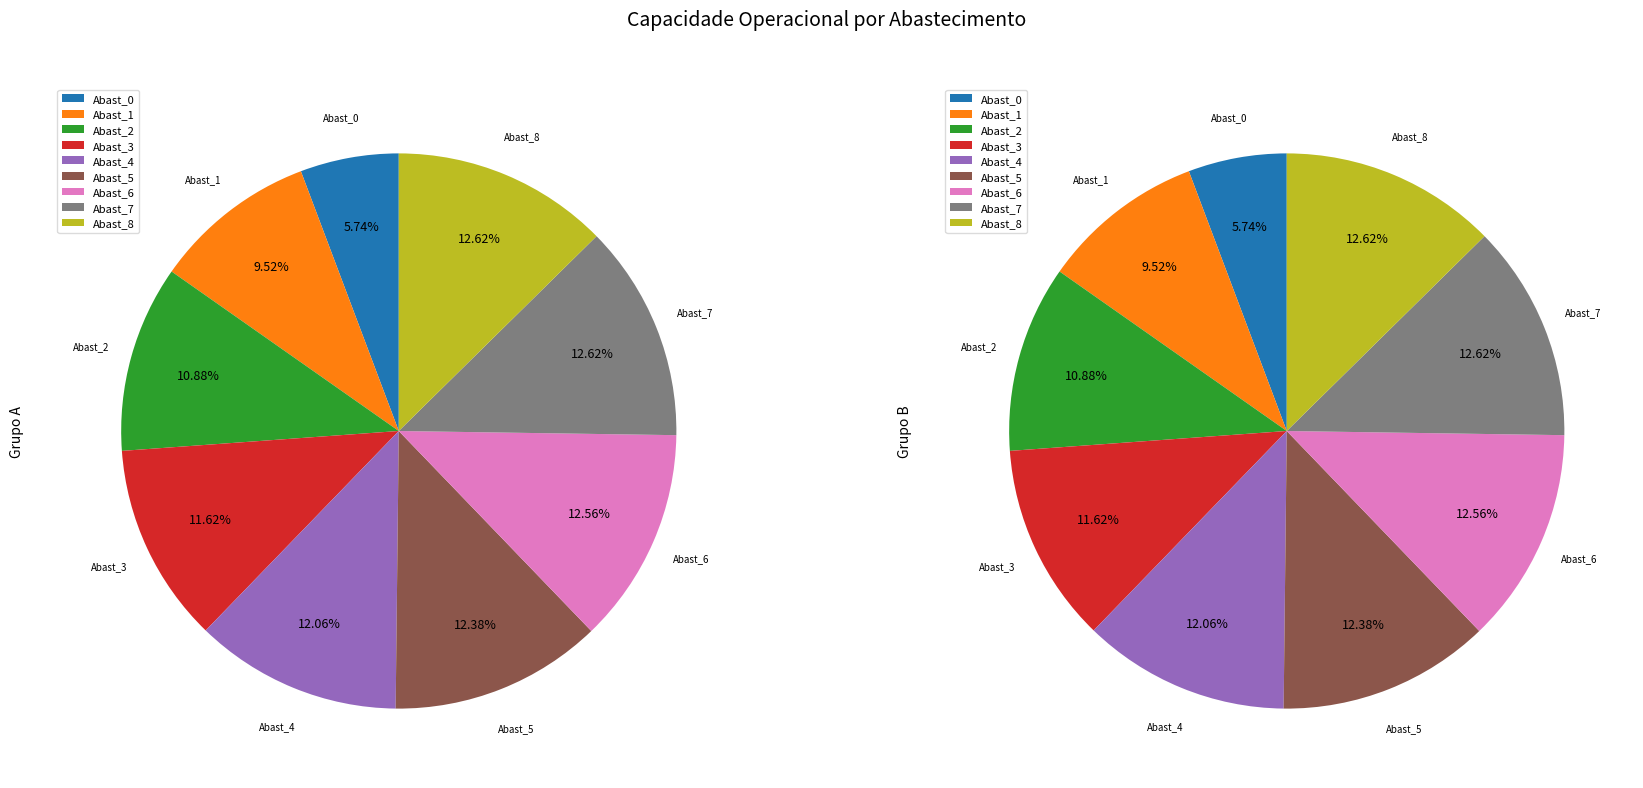

Does any single category account for the majority?

No